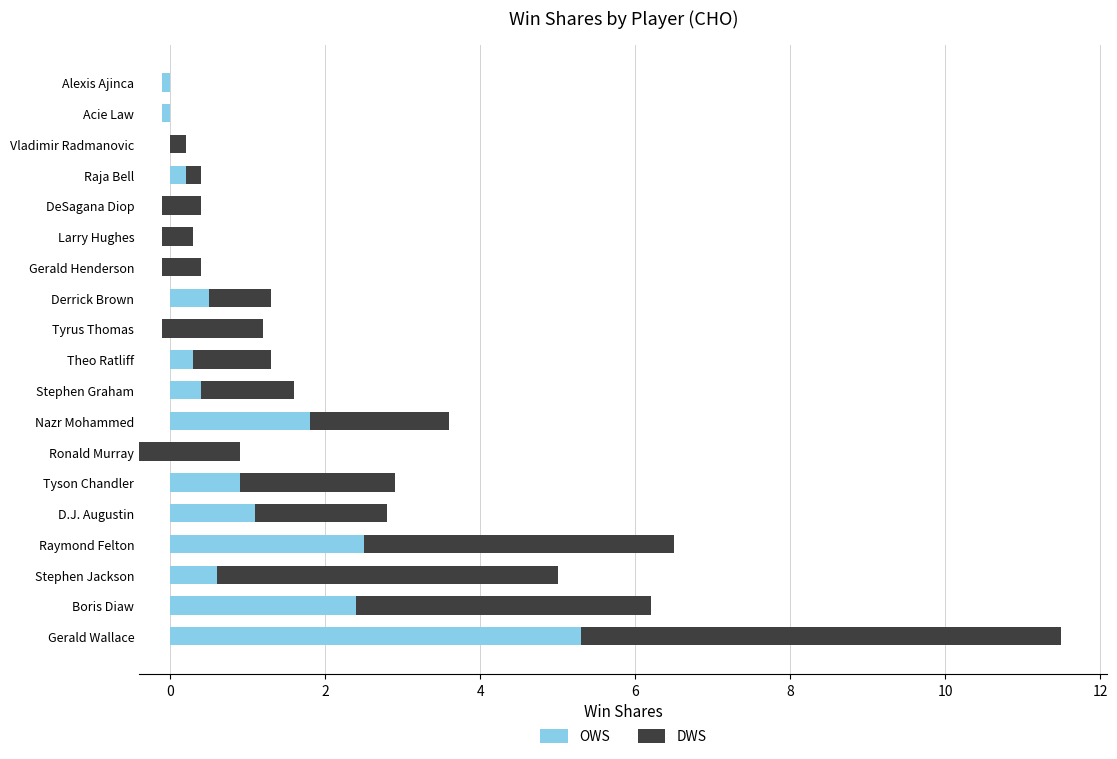

Which series changed the most between Tyson Chandler and Stephen Graham?

DWS